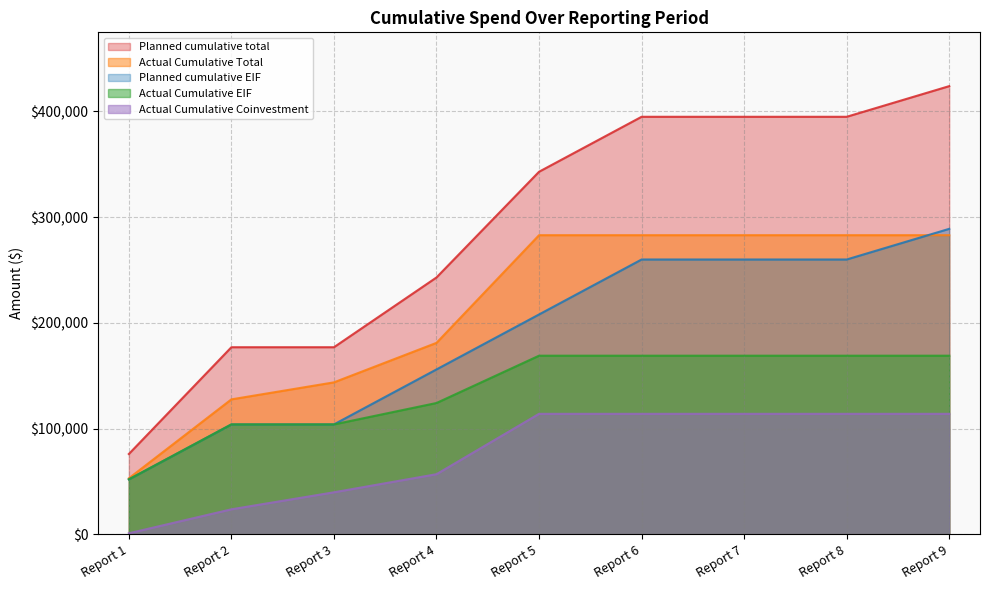

Count the number of data series in this chart.

5